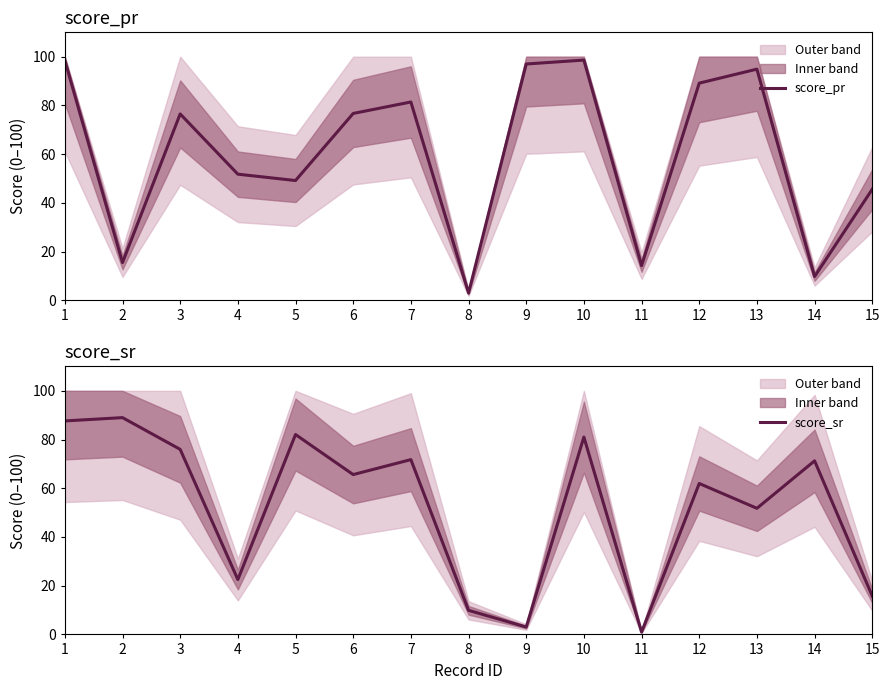

At how many categories does at least one series exceed 2?

15